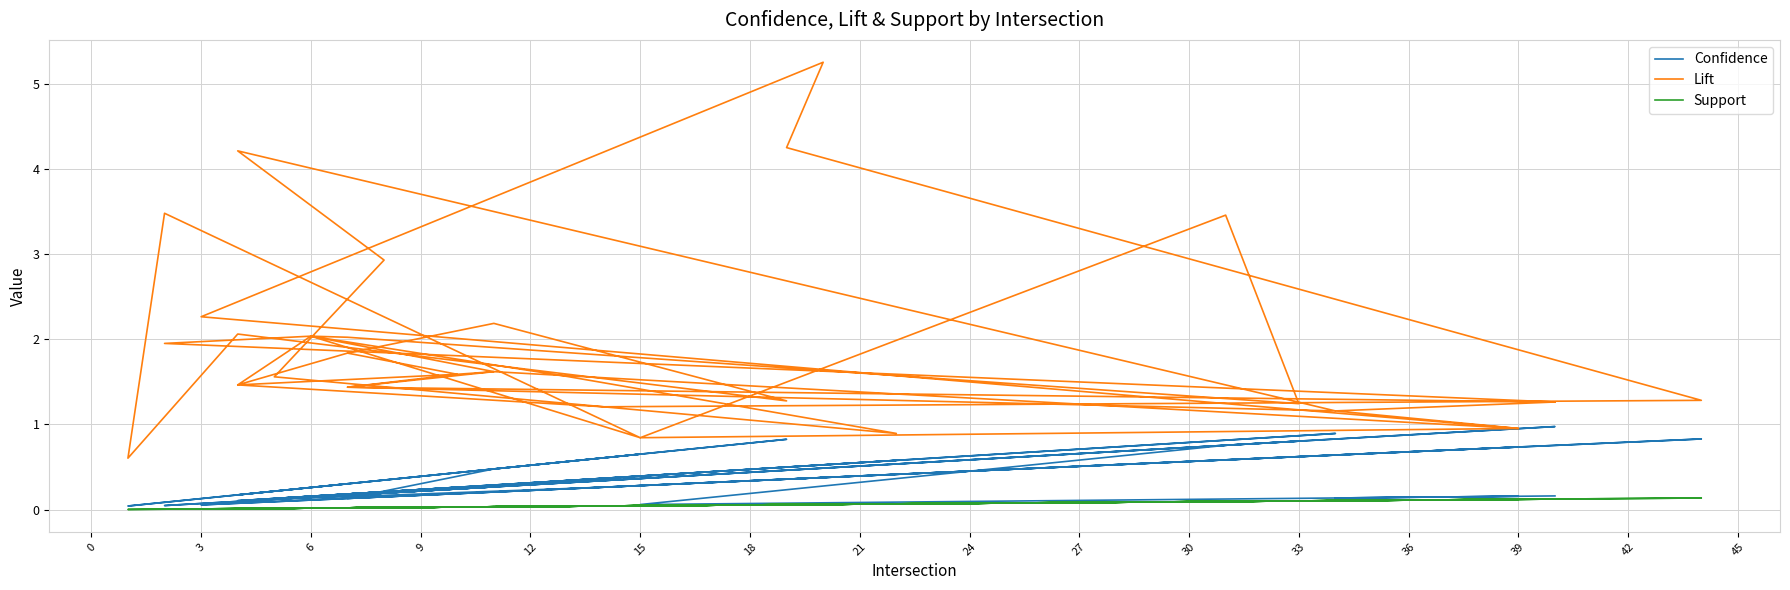

What are all the series names shown in the legend?

Confidence, Lift, Support